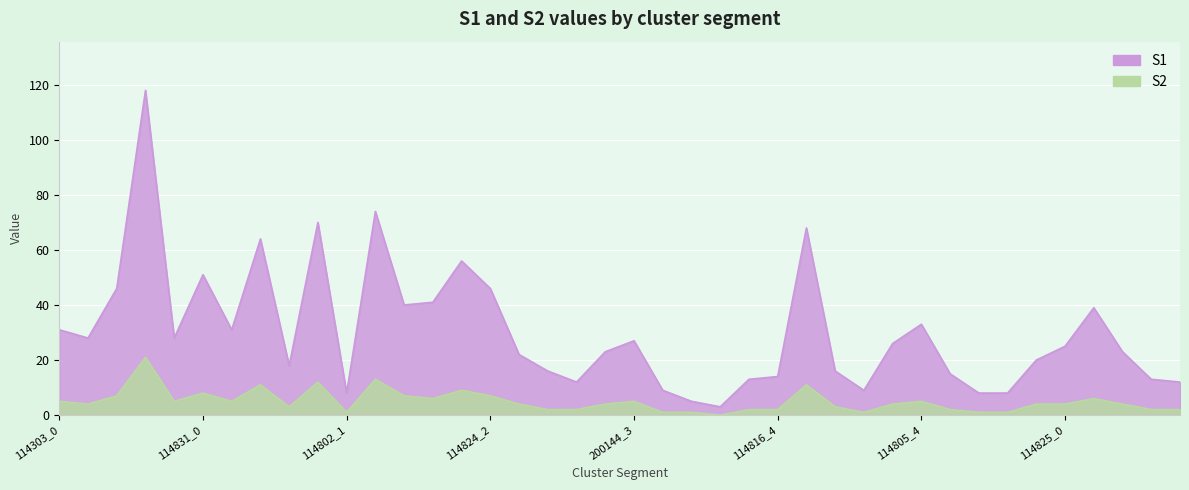

At which category is the sum across all series the highest?

114303_3